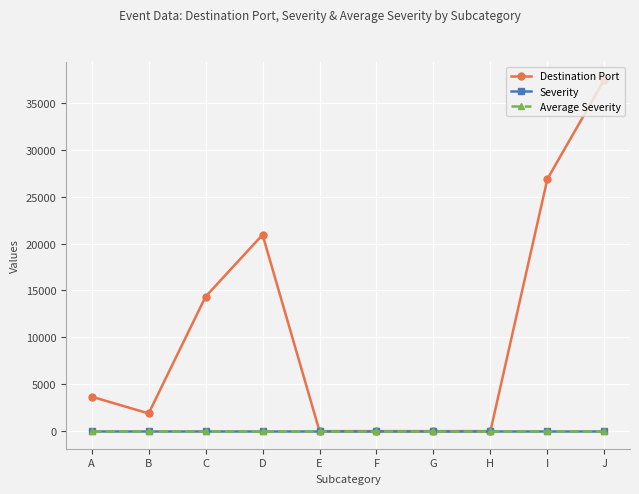

Is this an area chart (filled region under the line)?

No